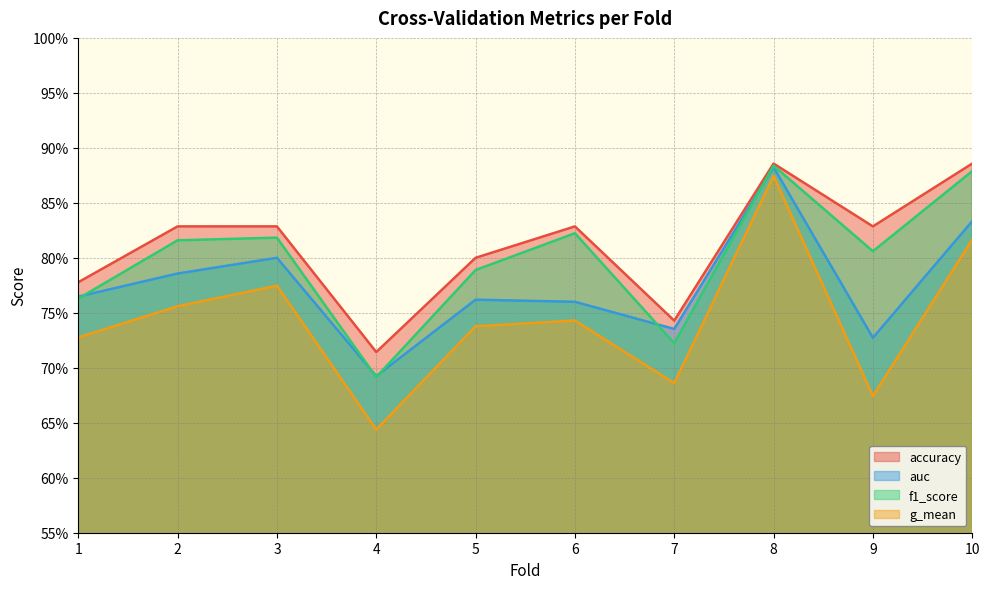

What is the minimum value for auc?

0.7